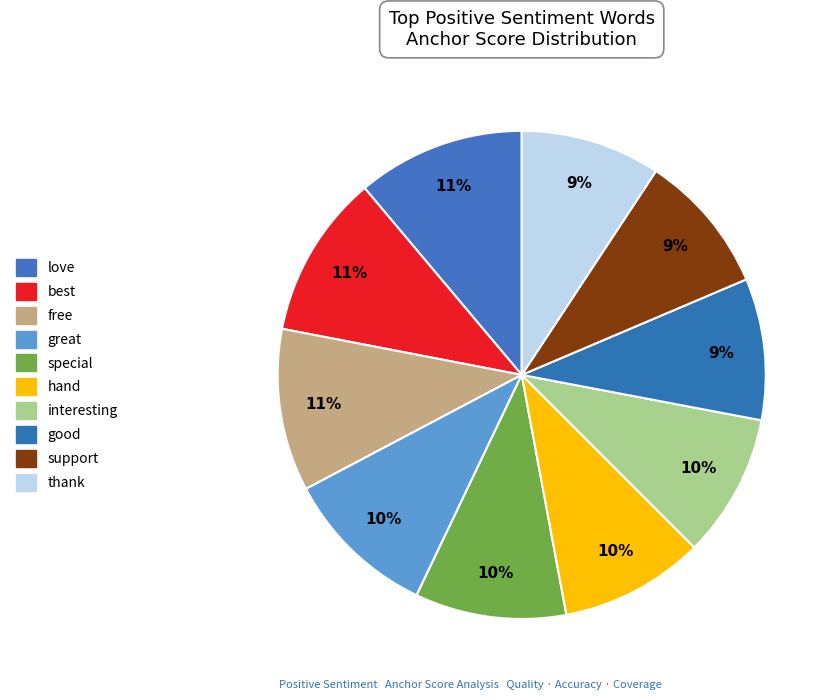

What is the smallest slice in the pie chart?

thank